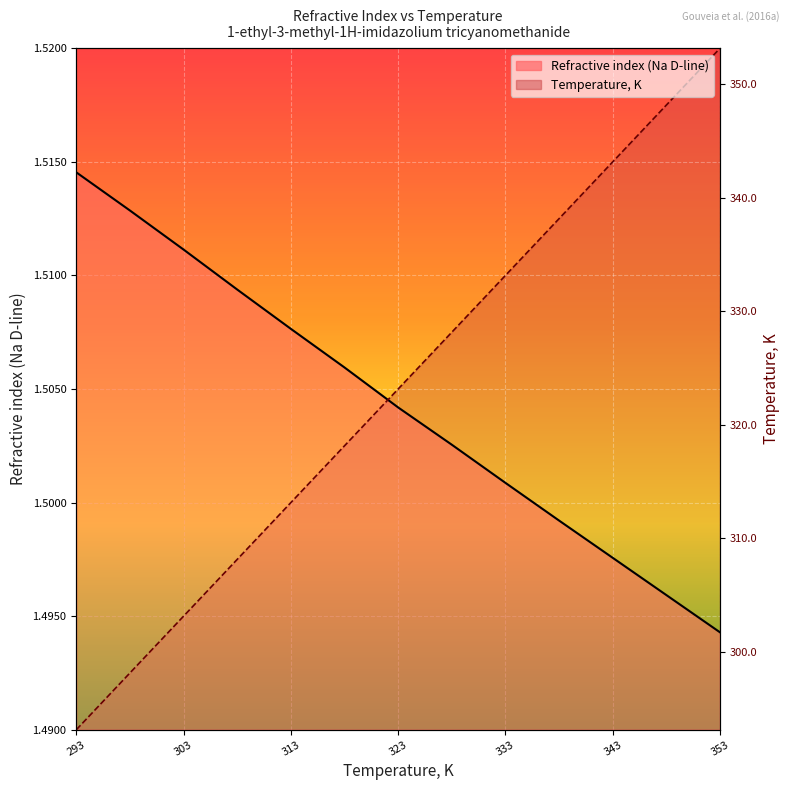

What is the label of the 6th point from the left?

318.15